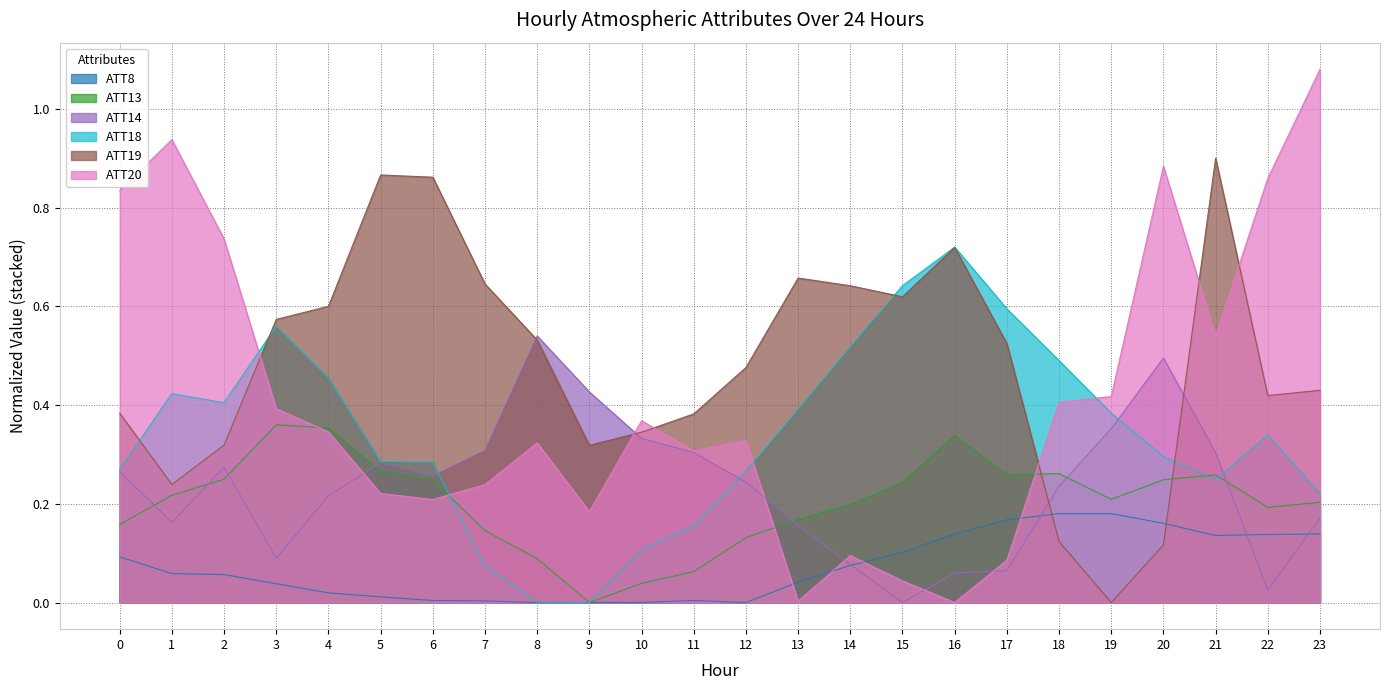

What is the maximum value shown in the chart?

1.1